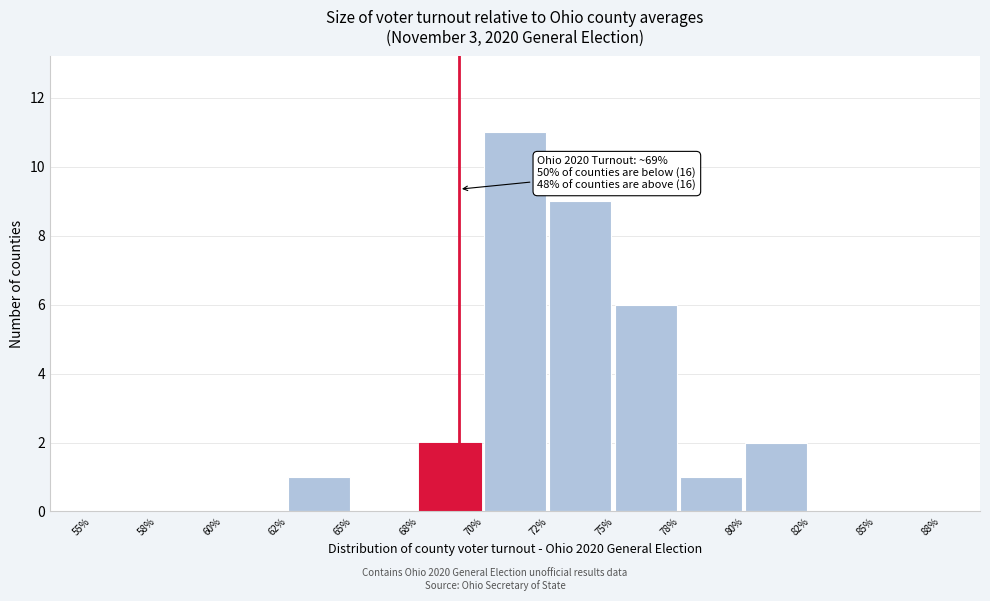

Reading left to right, list all the values displayed in this chart.

55%=0	58%=0	60%=0	62%=1	65%=0	68%=2	70%=11	72%=9	75%=6	78%=1	80%=2	82%=0	85%=0